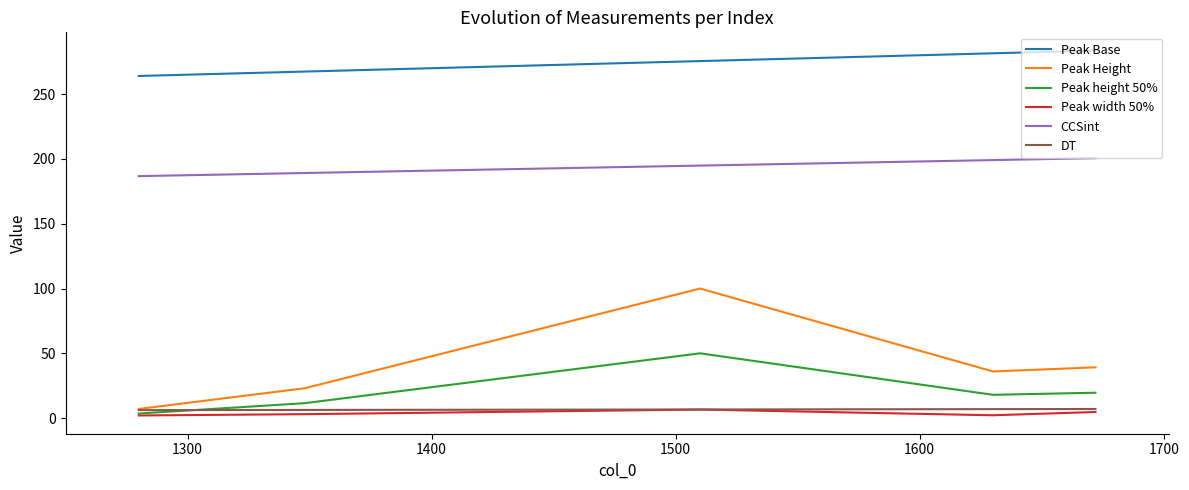

True or false: Peak Base and DT cross at least once.

False